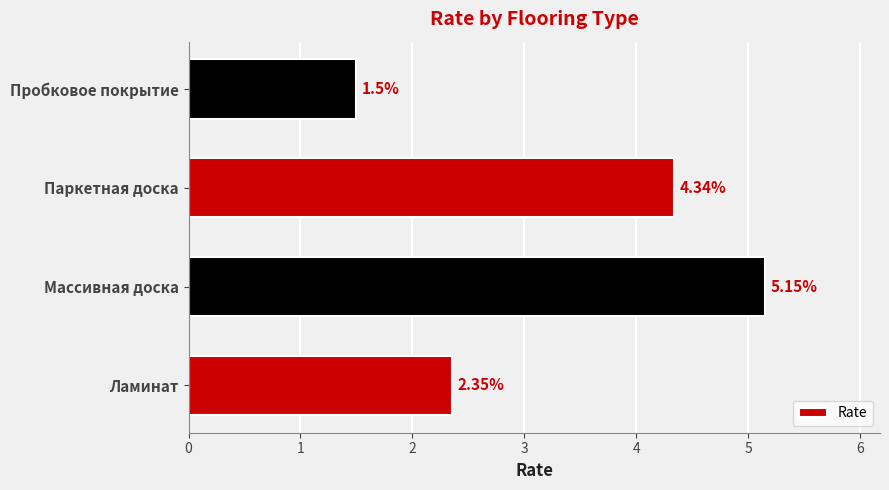

Approximately how many times larger is the value at Ламинат compared to Пробковое покрытие?

1.6